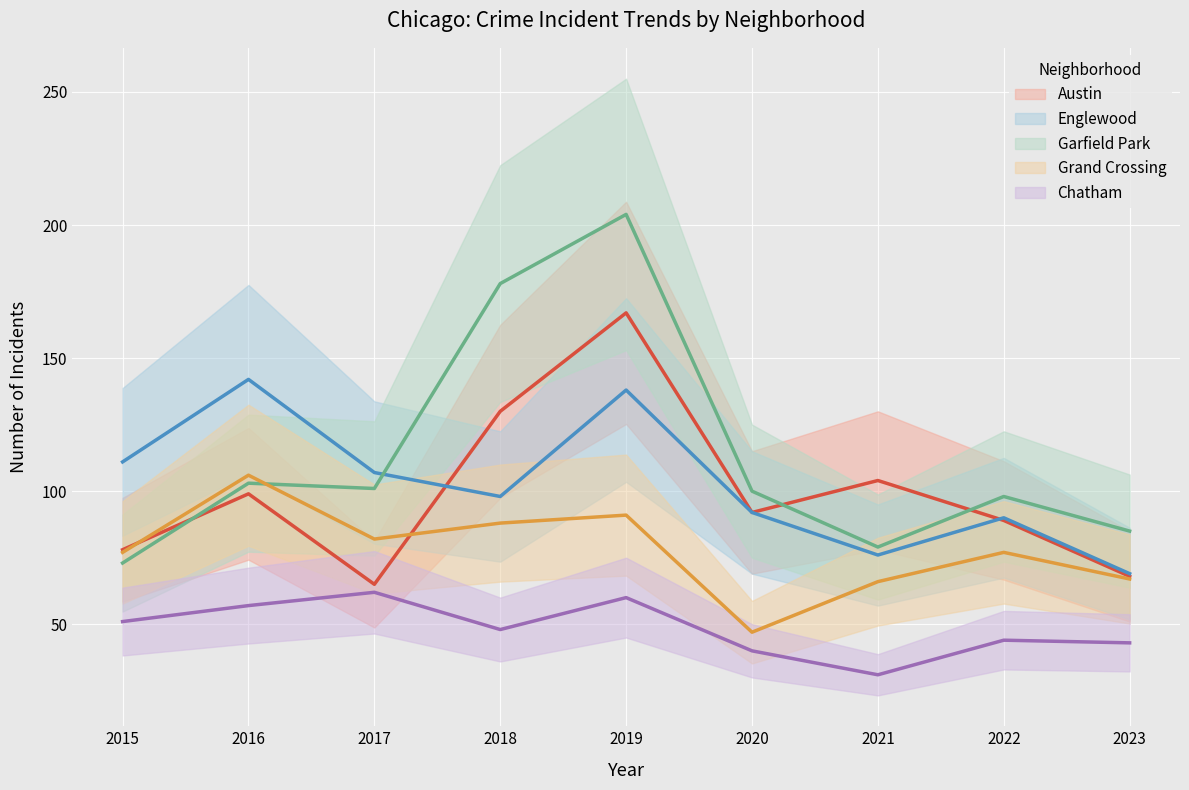

Is this an area chart (filled region under the line)?

No